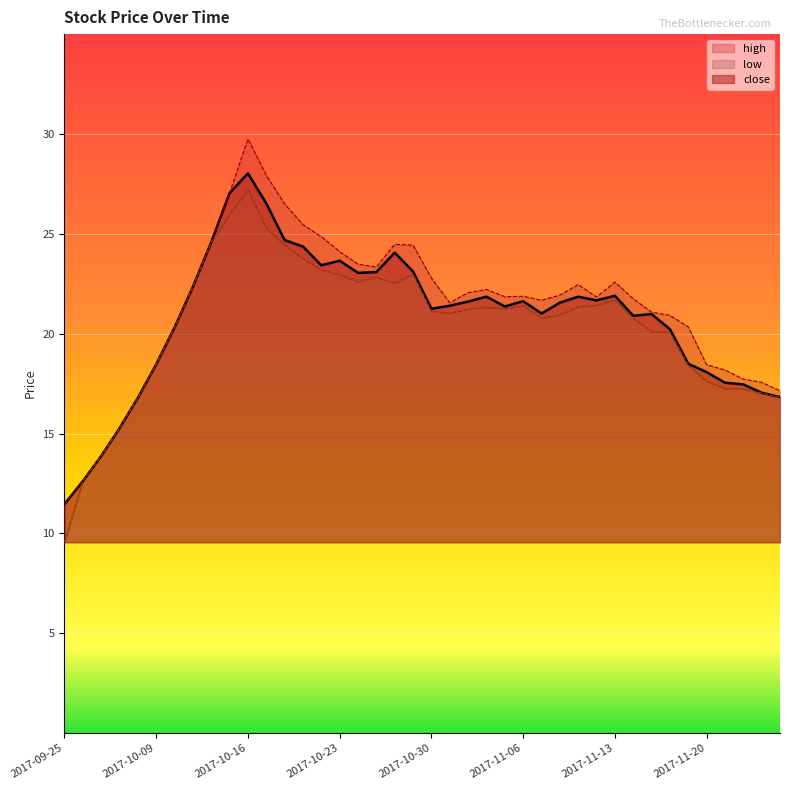

True or false: high and low cross at least once.

False